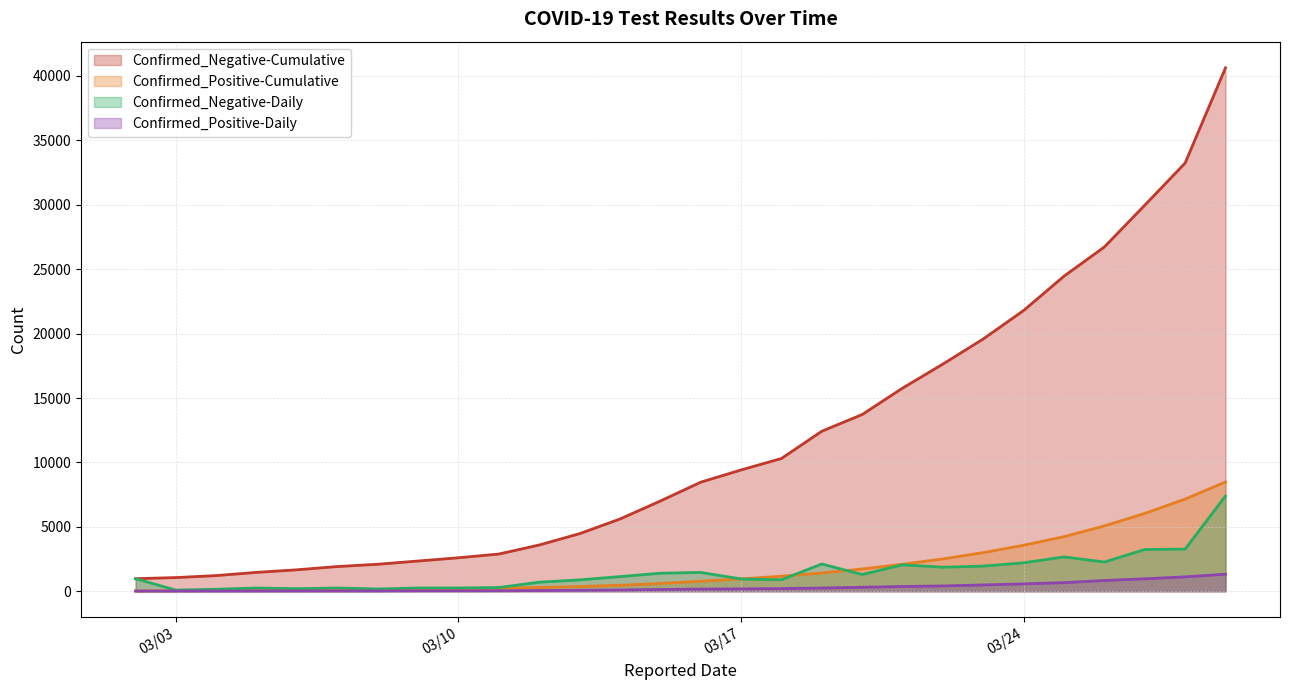

Which series has the largest range (max minus min)?

Confirmed_Negative-Cumulative